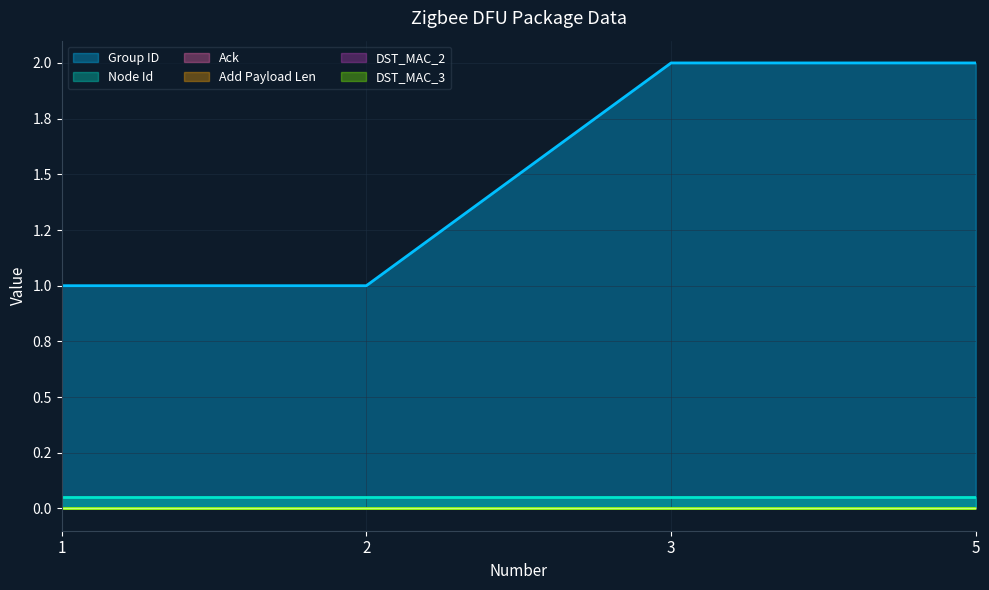

Which series changed the most between 1 and 2?

Group ID